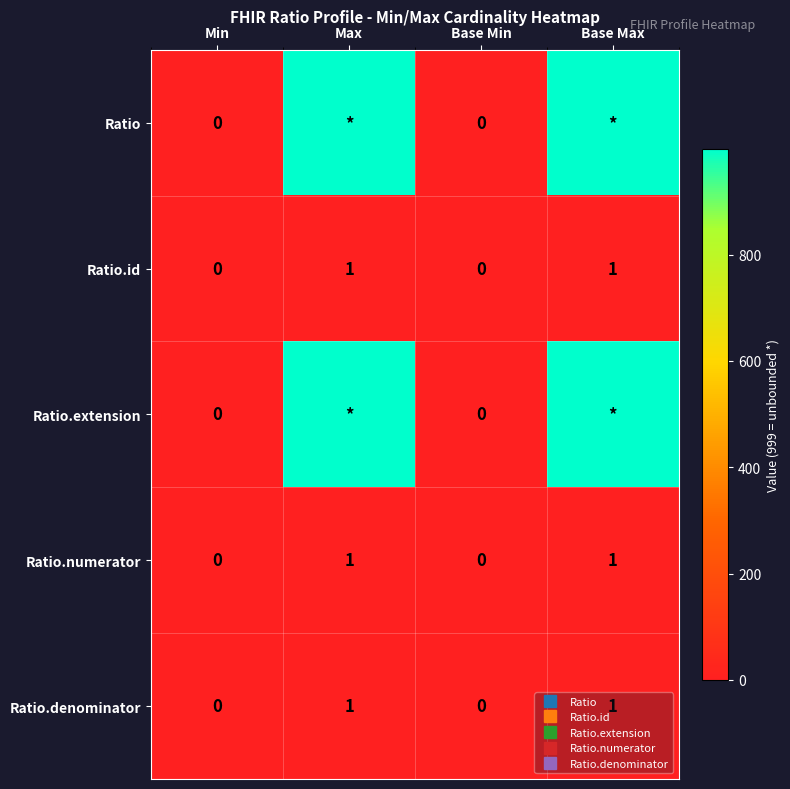

List the series in order of their peak value, lowest first.

Ratio.id, Ratio.numerator, Ratio.denominator, Ratio, Ratio.extension